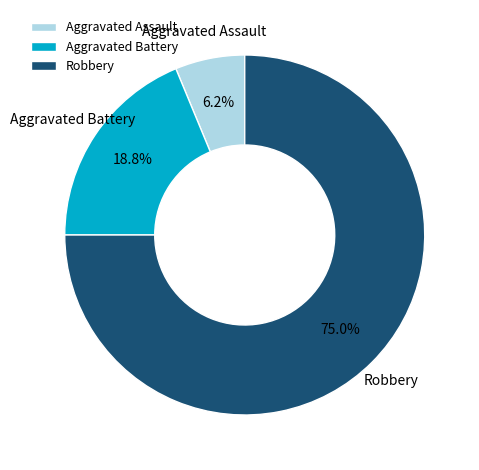

Is there a majority slice in this chart?

Yes